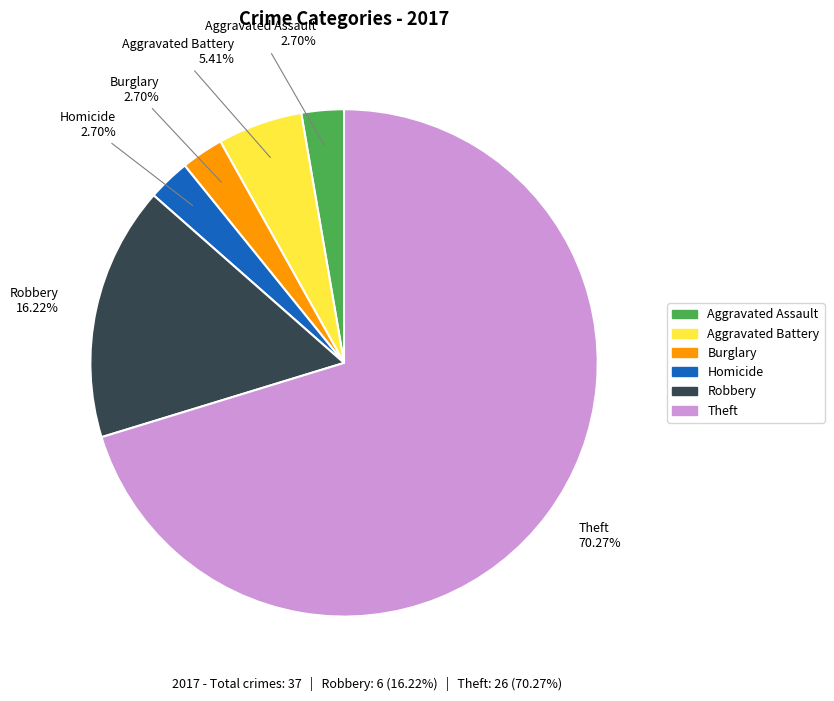

Is there a majority slice in this chart?

Yes